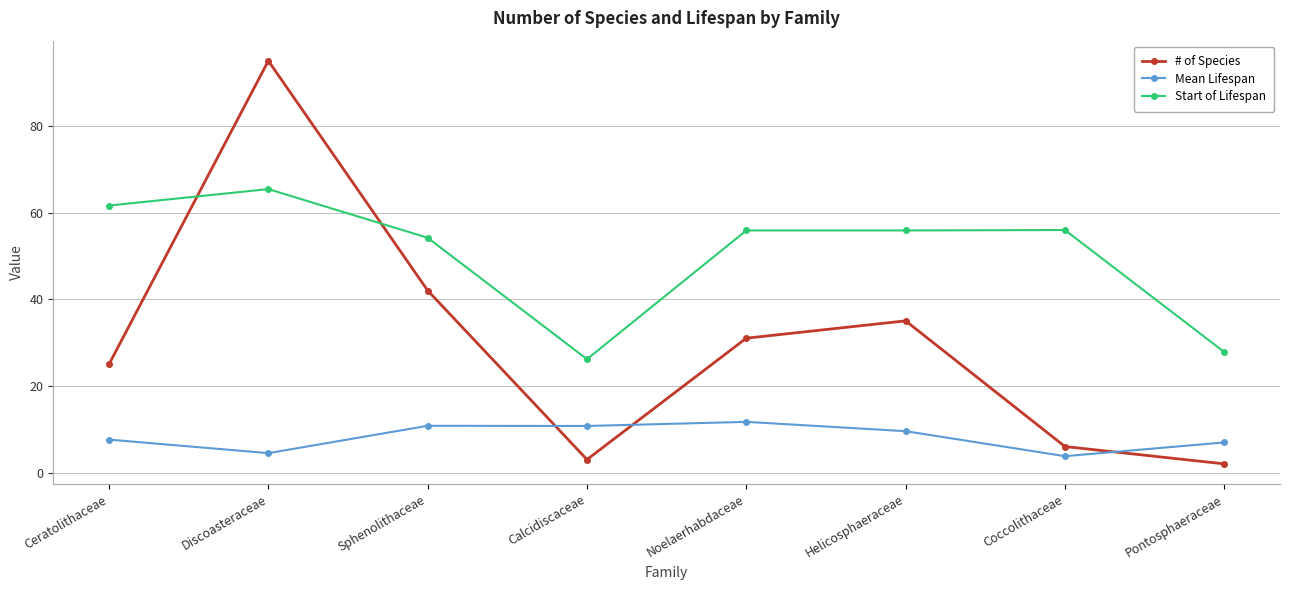

Where is the first local maximum for # of Species?

Discoasteraceae